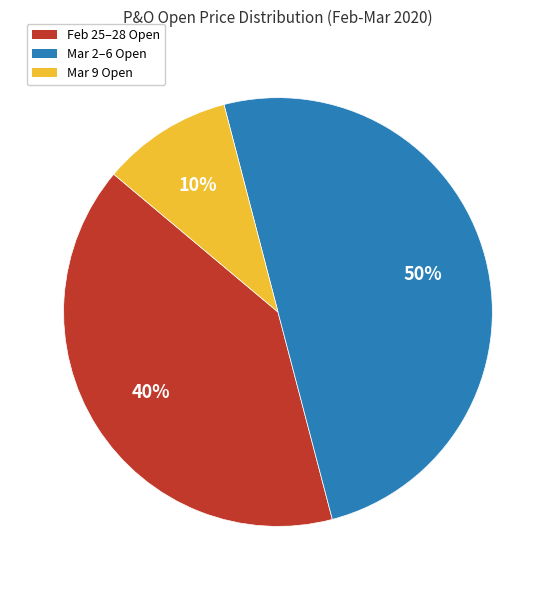

The Mar 9 Open slice represents 22% of the pie. True or false?

False